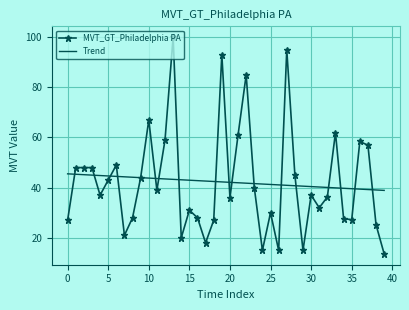

What is the maximum value for Trend?

45.5